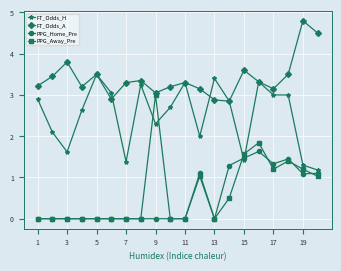

List the series in order of their peak value, highest first.

FT_Odds_A, FT_Odds_H, PPG_Away_Pre, PPG_Home_Pre